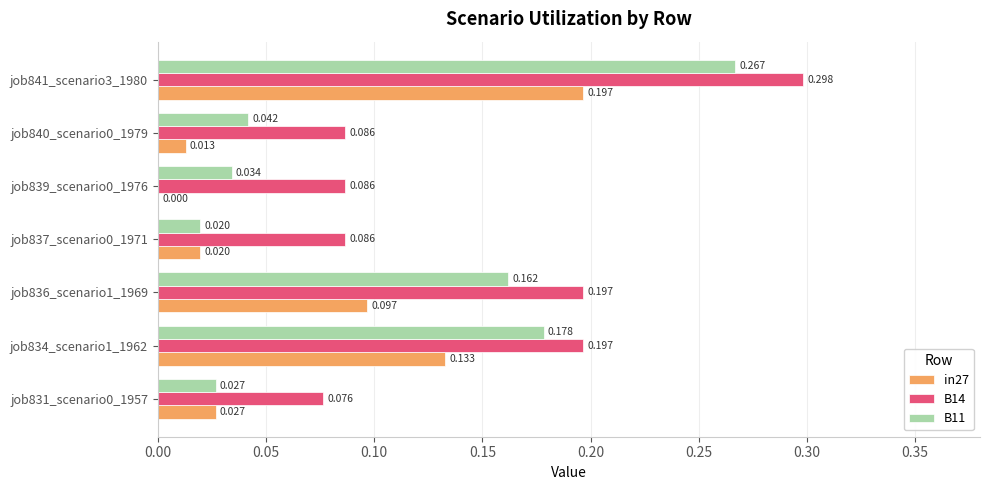

Is the value of in27 at job834_scenario1_1962 greater than the value of B11 at job841_scenario3_1980?

No